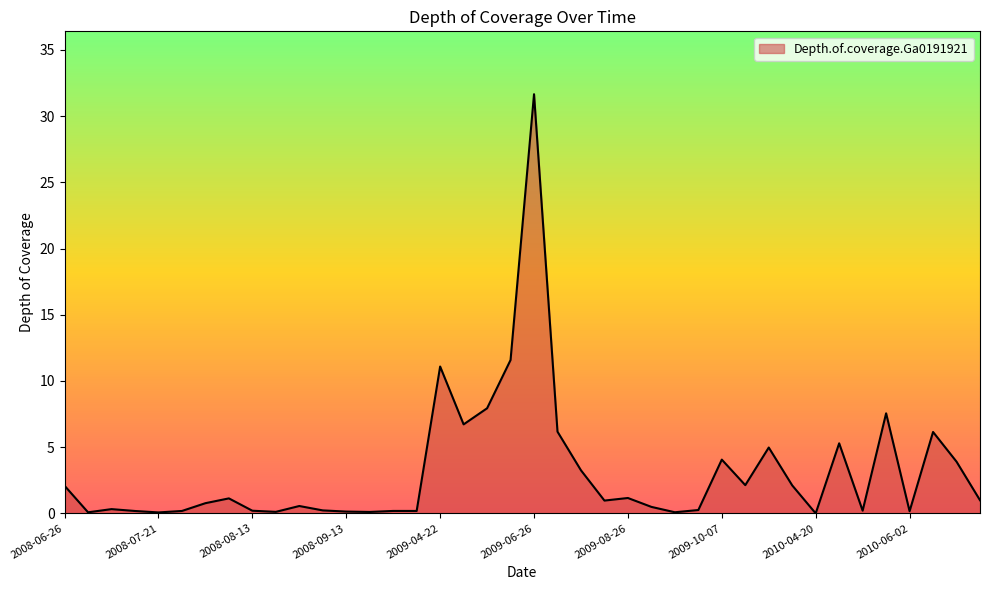

What is the difference between the maximum and minimum values?

31.7